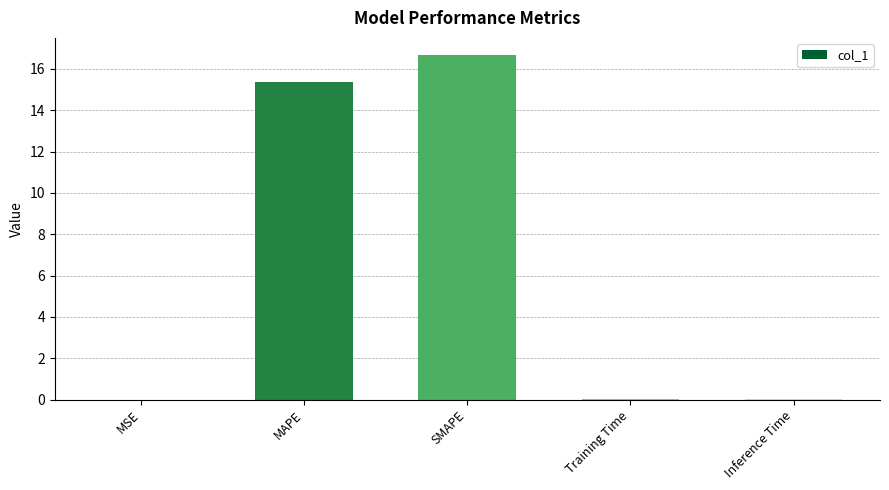

What is the ratio of the value at MAPE to the value at SMAPE?

0.9